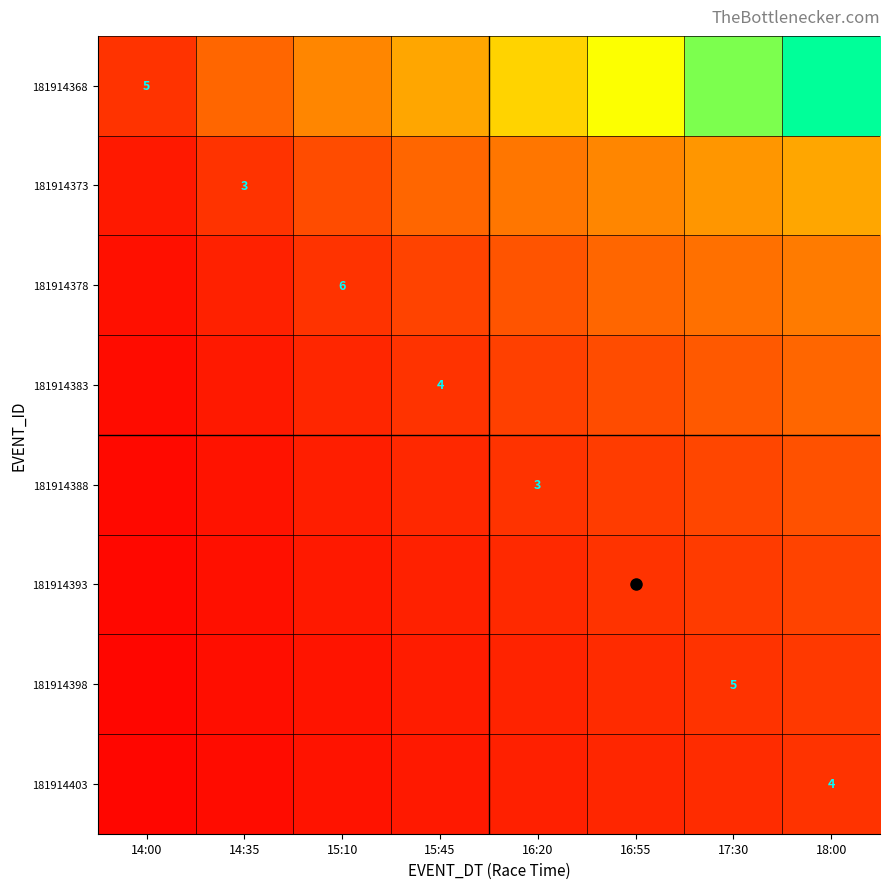

At which label does 181914393 reach its peak?

18:00